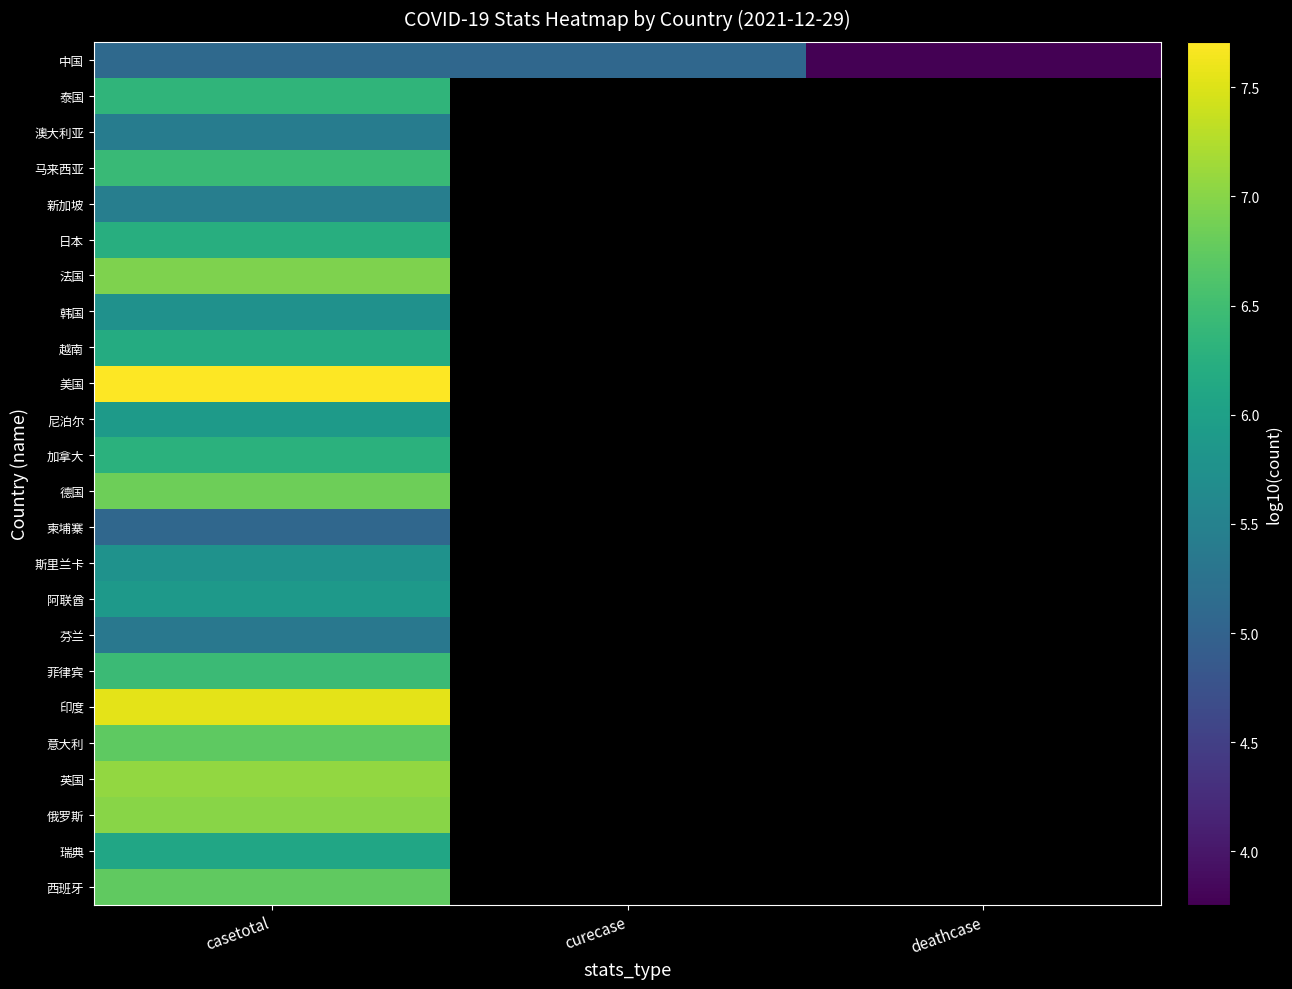

List the series in order of their peak value, highest first.

美国, 印度, 英国, 俄罗斯, 法国, 德国, 西班牙, 意大利, 菲律宾, 马来西亚, 泰国, 加拿大, 日本, 越南, 瑞典, 尼泊尔, 阿联酋, 斯里兰卡, 韩国, 新加坡, 澳大利亚, 芬兰, 中国, 柬埔寨